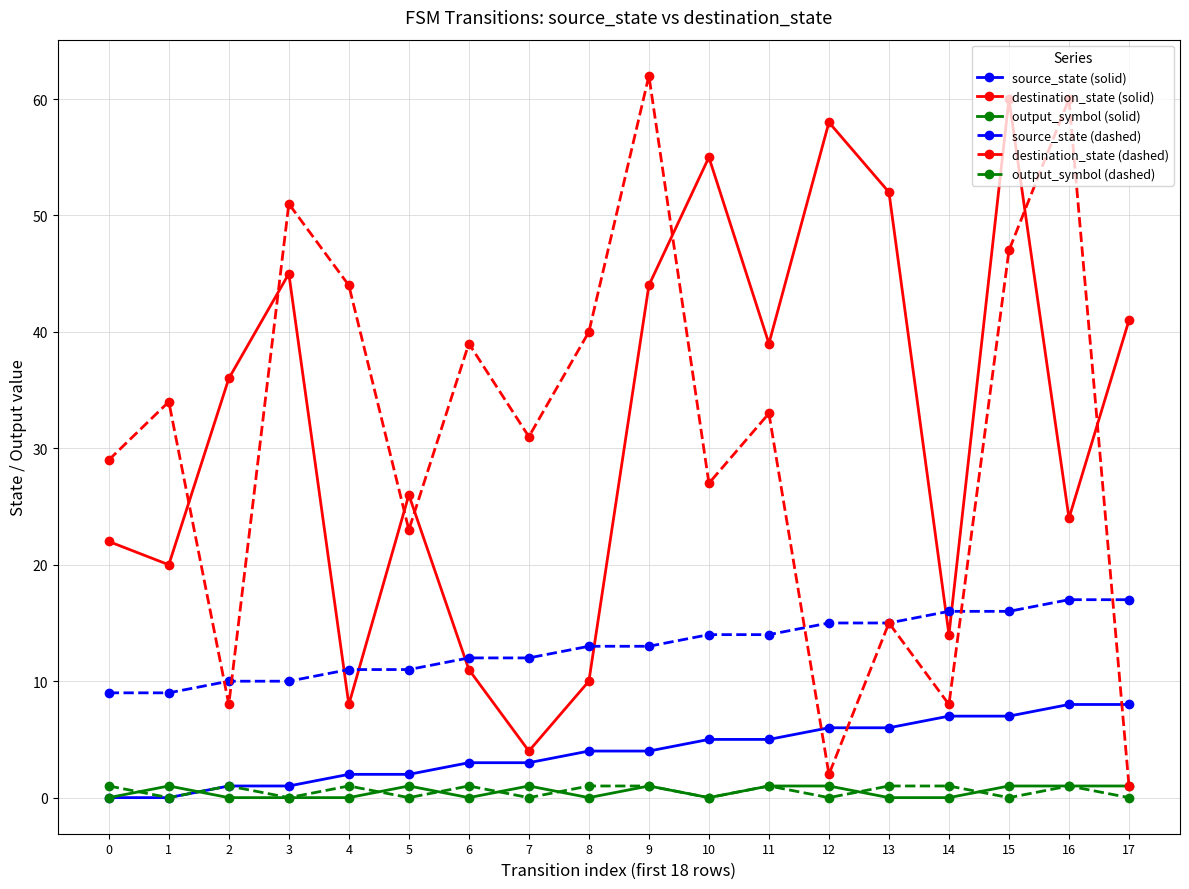

How many intersections are there between source_state (solid) and destination_state (dashed)?

3